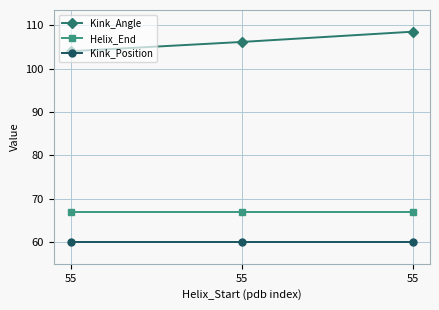

True or false: Kink_Angle has a value of 142.2 at 55.

False